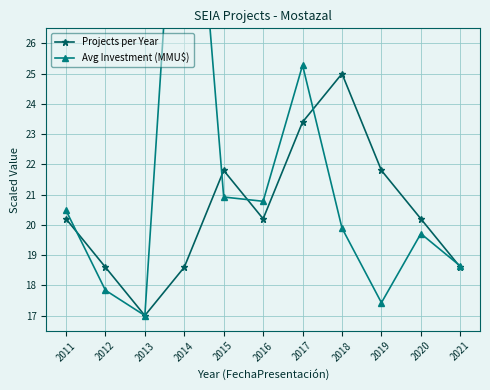

Reading left to right, list all the values displayed in this chart.

Projects per Year: 20.2	18.6	17.0	18.6	21.8	20.2	23.4	25.0	21.8	20.2	18.6
Avg Investment (MMU$): 20.5	17.8	17.0	37.0	20.9	20.8	25.3	19.9	17.4	19.7	18.6